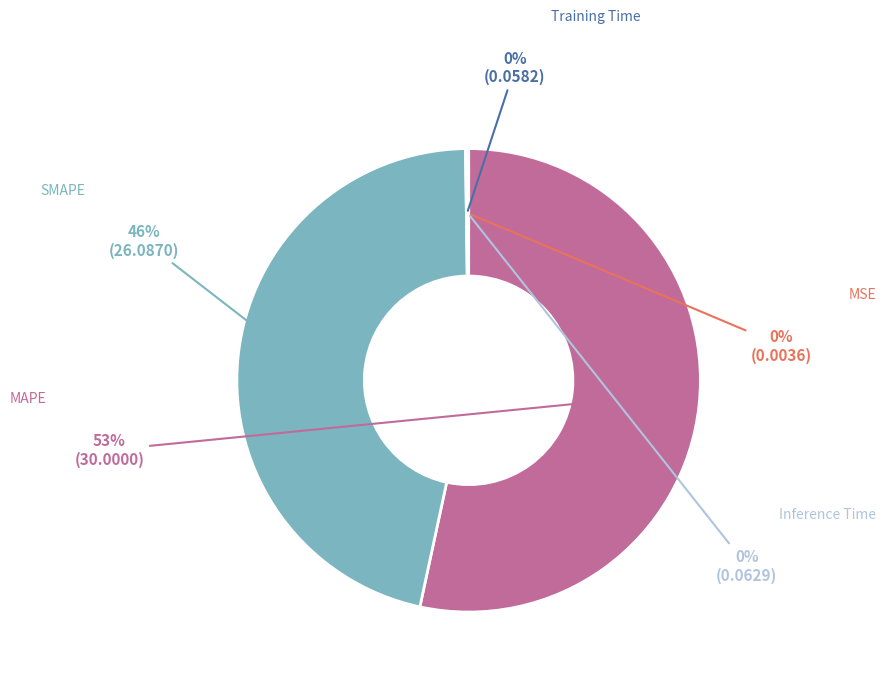

How much of the chart is everything except MSE?

100.0%